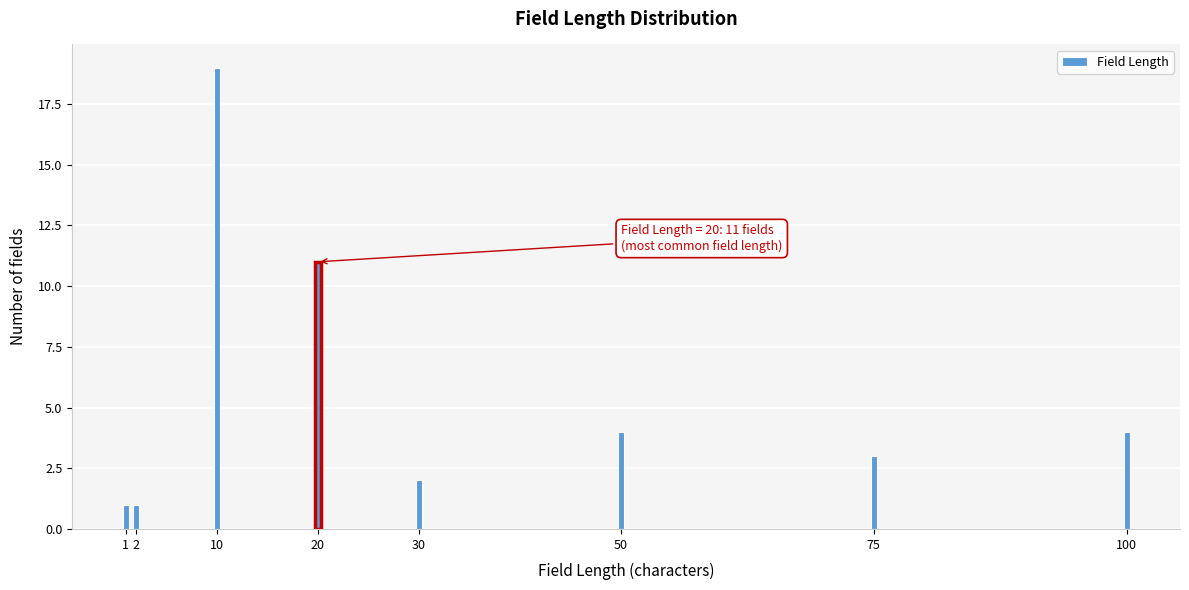

Reading left to right, list all the values displayed in this chart.

1	1	19	11	2	4	3	4